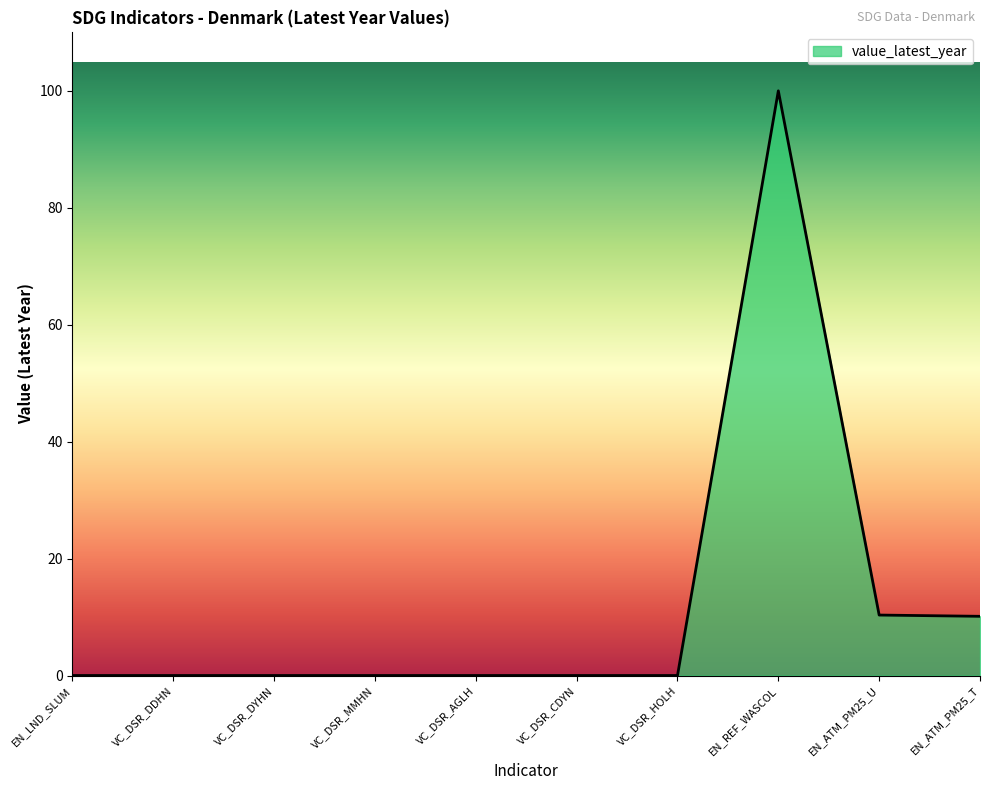

What position from the left is VC_DSR_DYHN?

3